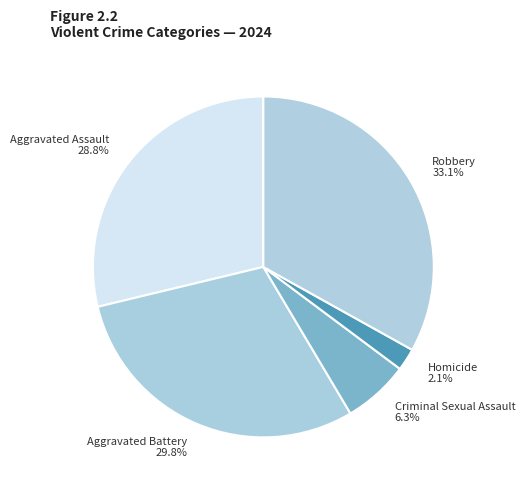

How many segments does this pie chart have?

5